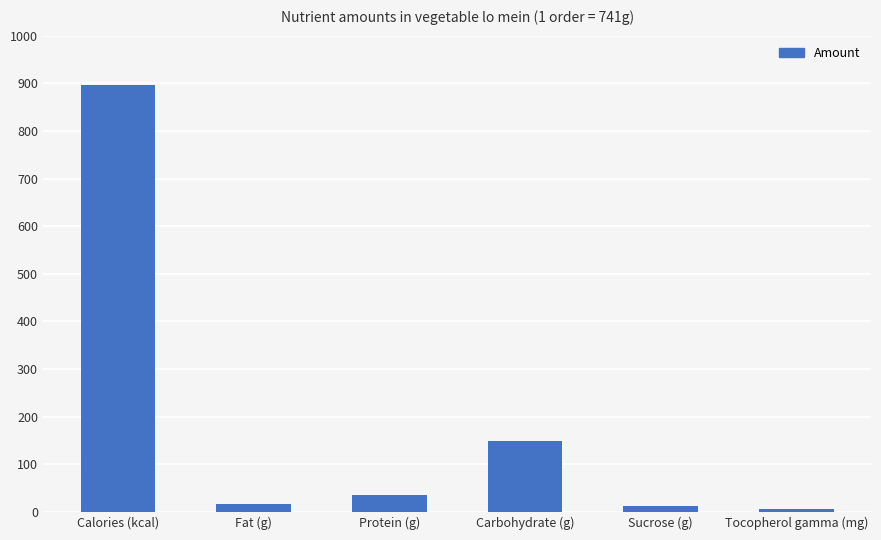

How many series are shown in this chart?

1